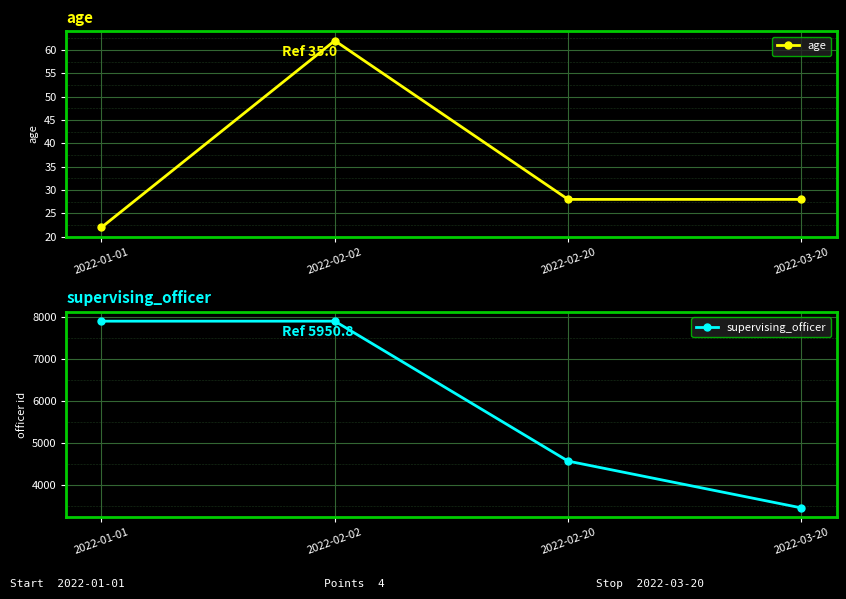

How many data points does each series have?

4